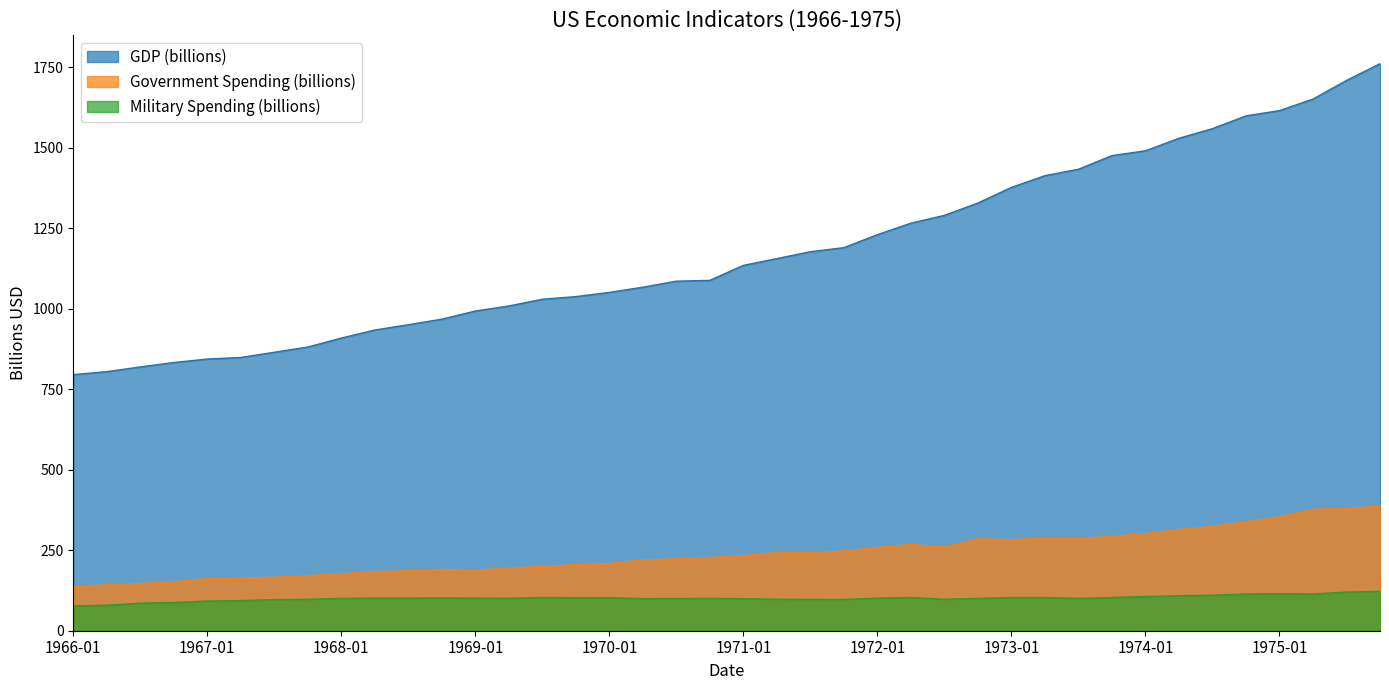

What is the difference between the maximum and minimum values in the GDP (billions) series?

966.1